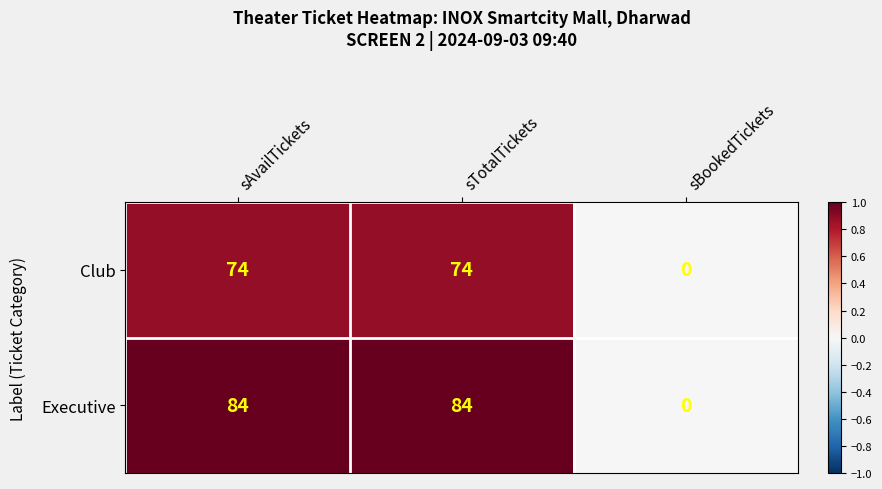

What is the difference between the highest and lowest values at sTotalTickets?

10